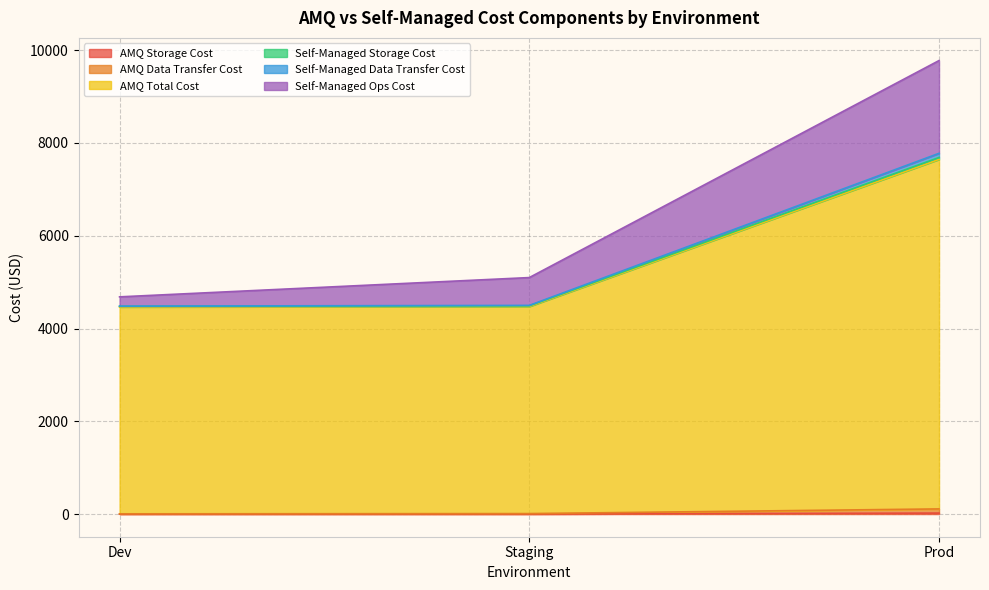

Does the chart have visible grid lines?

Yes